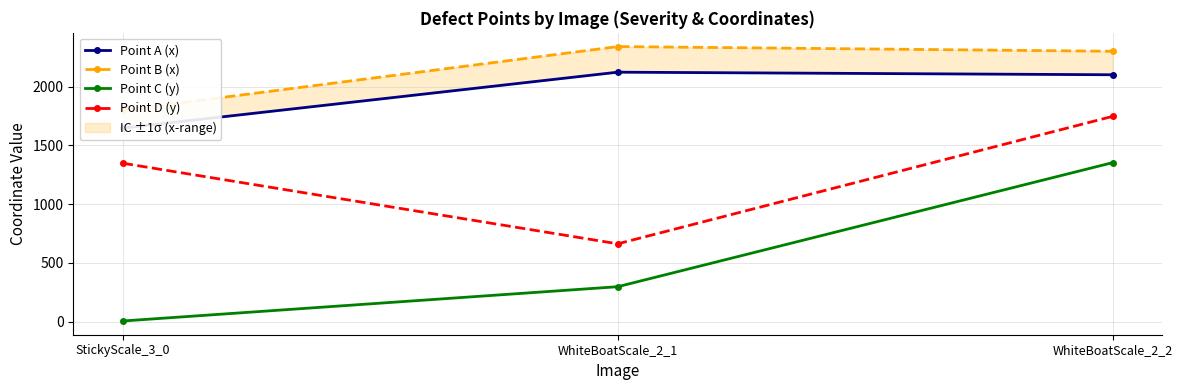

What is the sum of all Point C (y) values?

1655